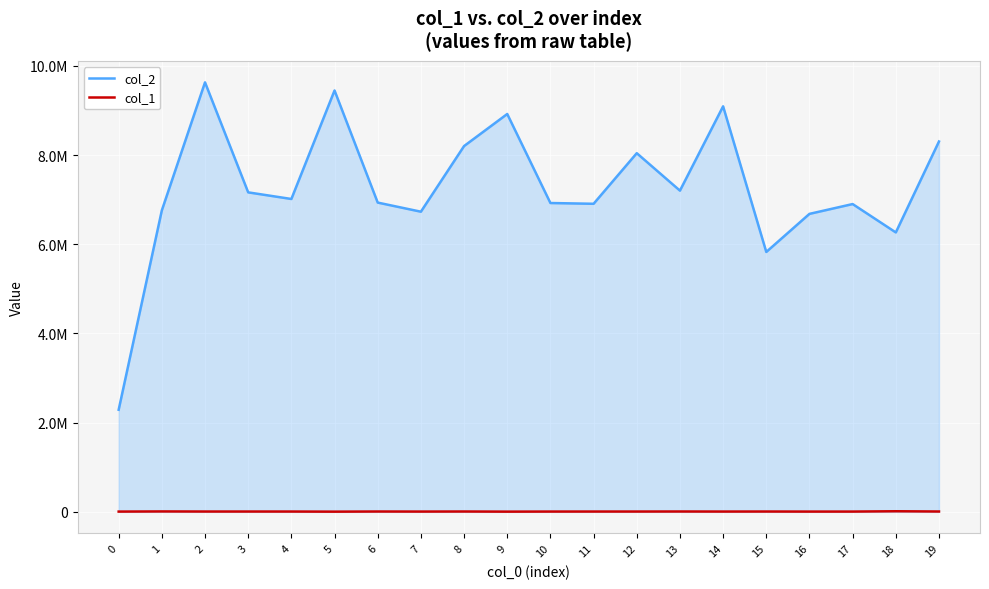

Does the chart display data point markers on the line(s)?

No